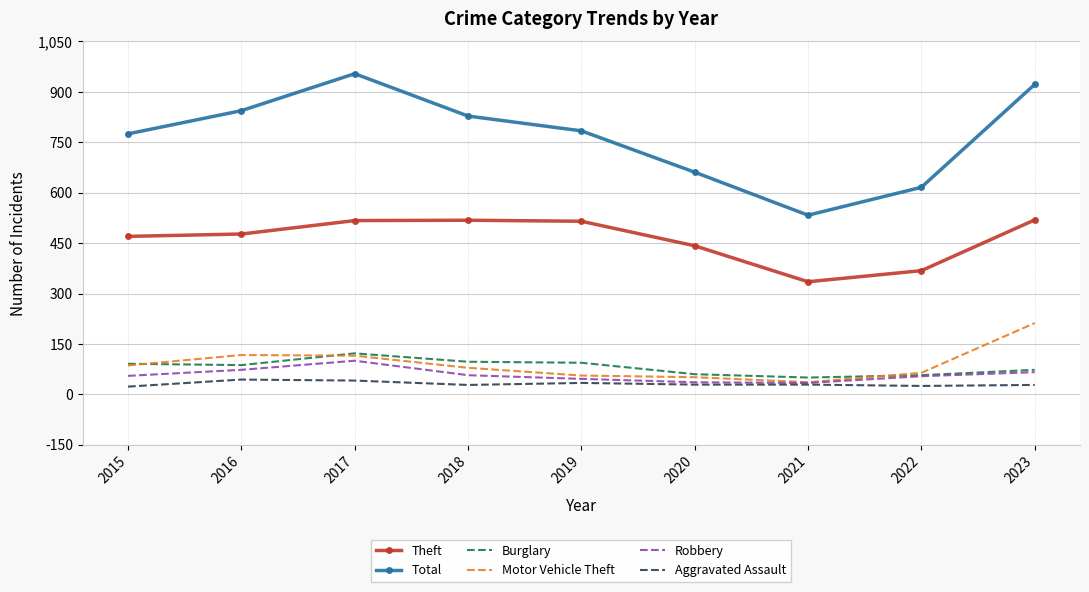

The Aggravated Assault series shows 29 at 2021. True or false?

True